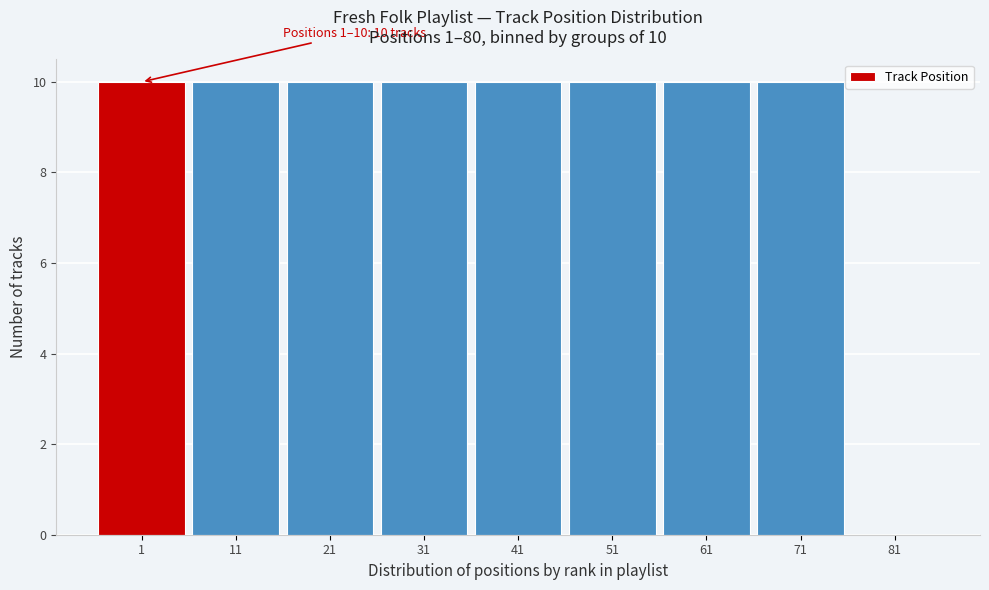

Reading left to right, extract all data points from this chart.

1=10	11=10	21=10	31=10	41=10	51=10	61=10	71=10	81=0